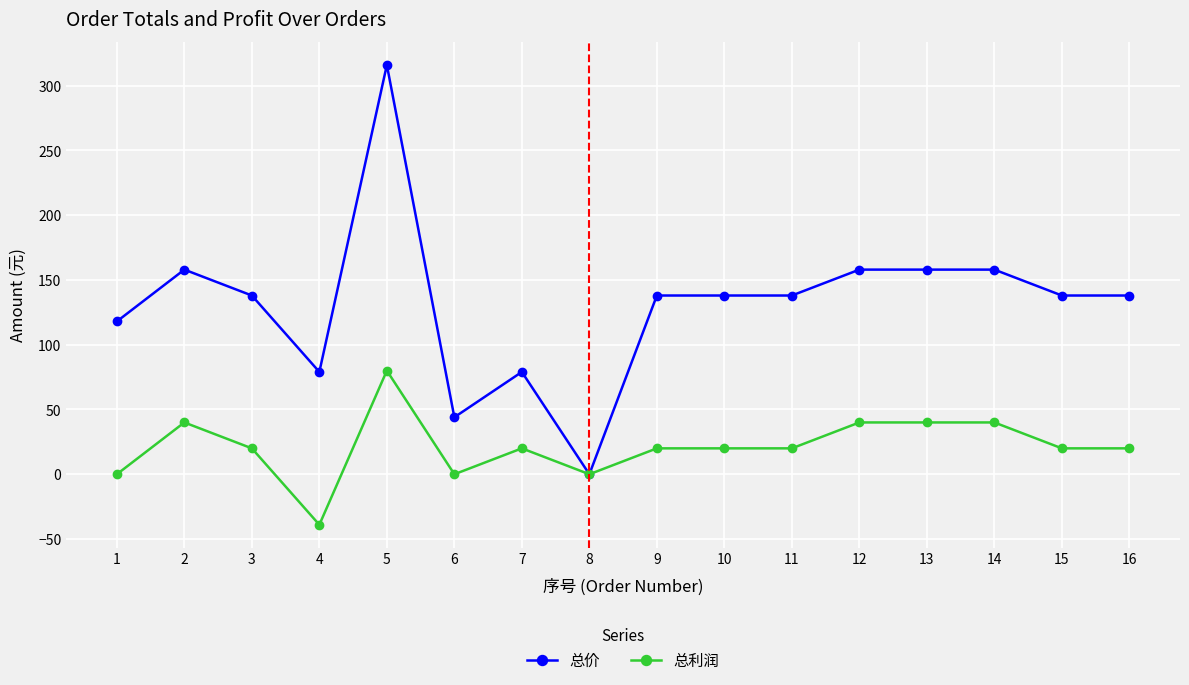

Which series changed the most between 8 and 10?

总价